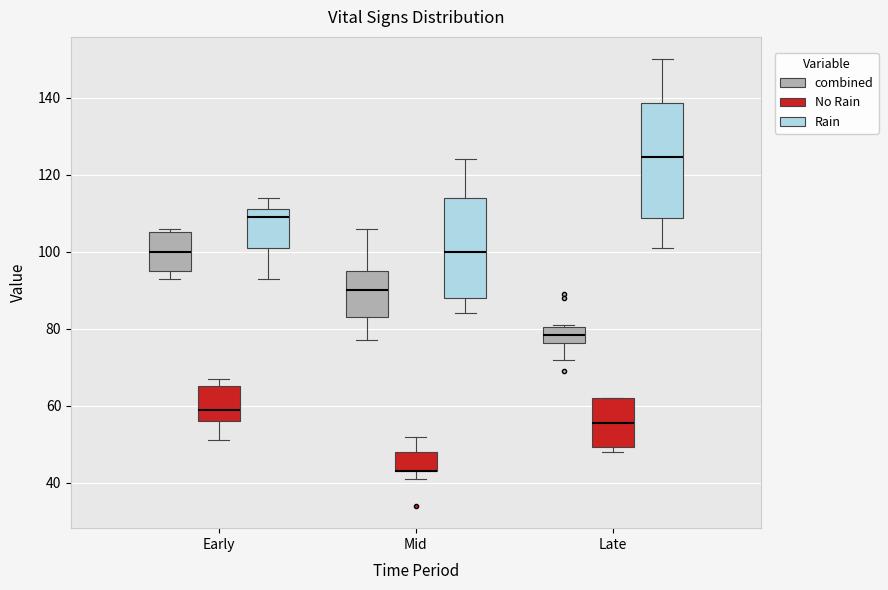

Comparing the boxes themselves (not the whiskers), which one is the tallest?

Late (Rain)